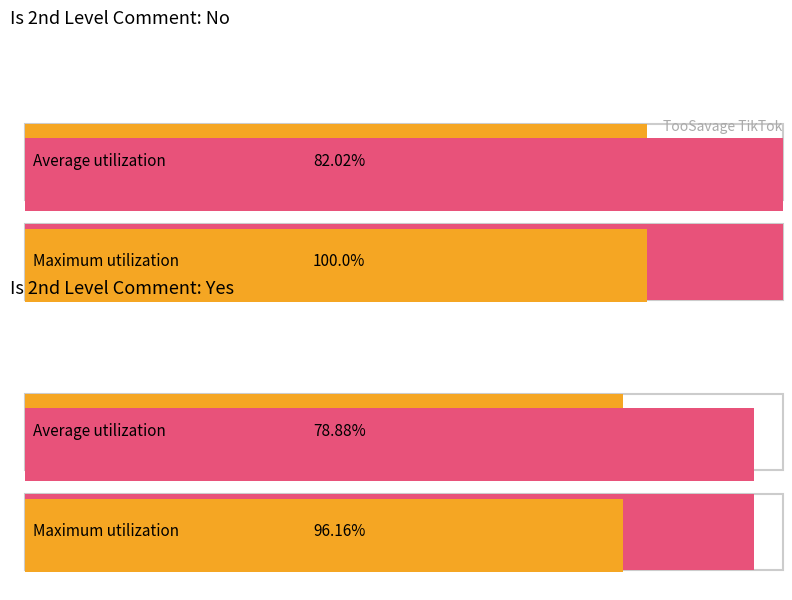

What is the maximum value for Average utilization?

82.0